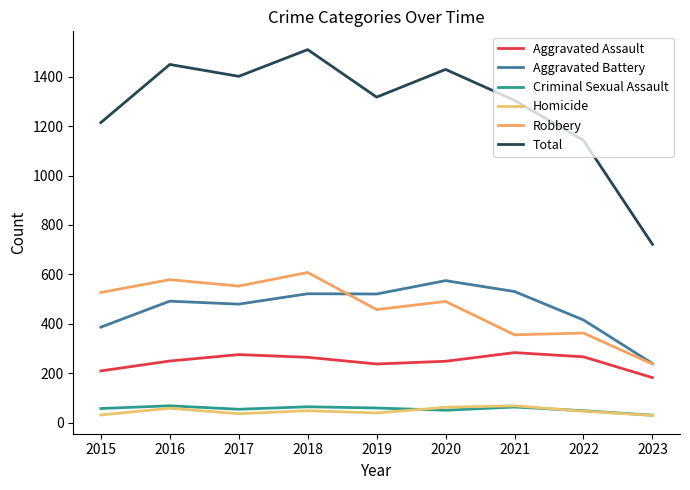

What is the value of the Aggravated Battery point at the 1st from the left?

387